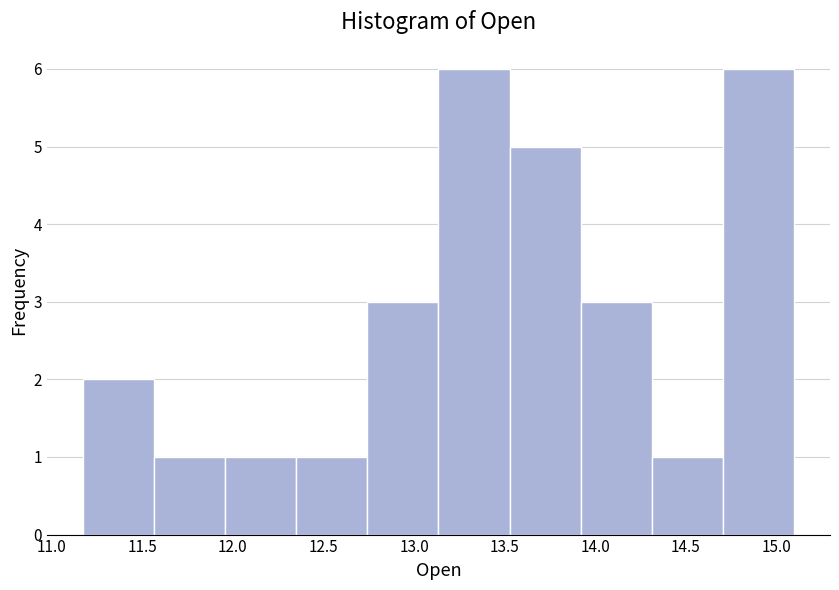

Reading left to right, list every bar in this chart as the range it spans on the x-axis followed by its height. Neither the bar edges nor the heights are printed on the chart, so give them approximately, as read against the axes.

11.15 to 11.55: 2
11.55 to 11.95: 1
11.95 to 12.35: 1
12.35 to 12.75: 1
12.75 to 13.15: 3
13.15 to 13.55: 6
13.55 to 13.90: 5
13.90 to 14.30: 3
14.30 to 14.70: 1
14.70 to 15.10: 6